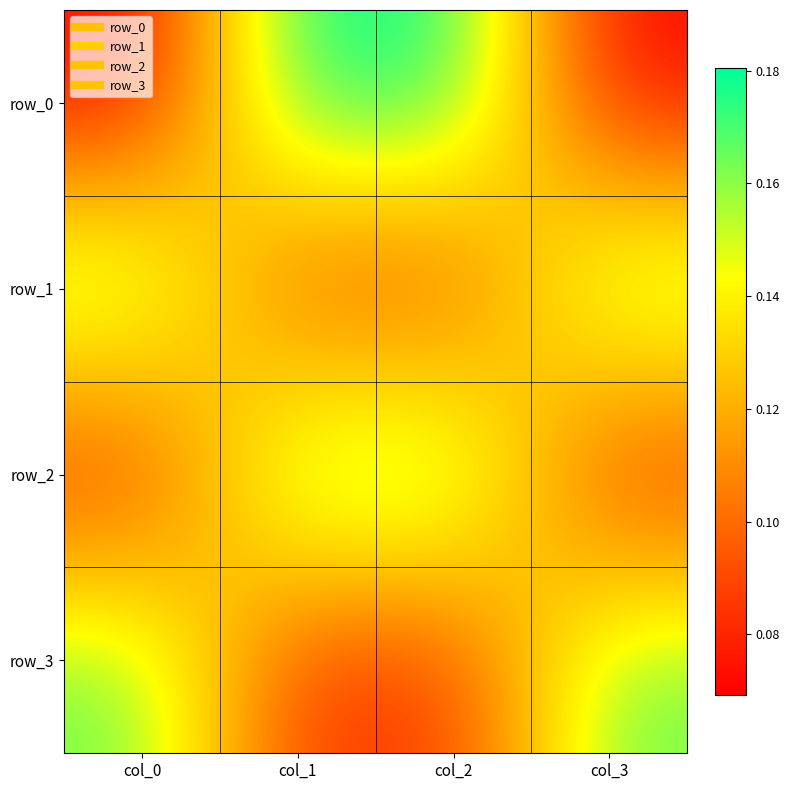

What is the difference between the row_2 values at col_0 and col_1?

0.1